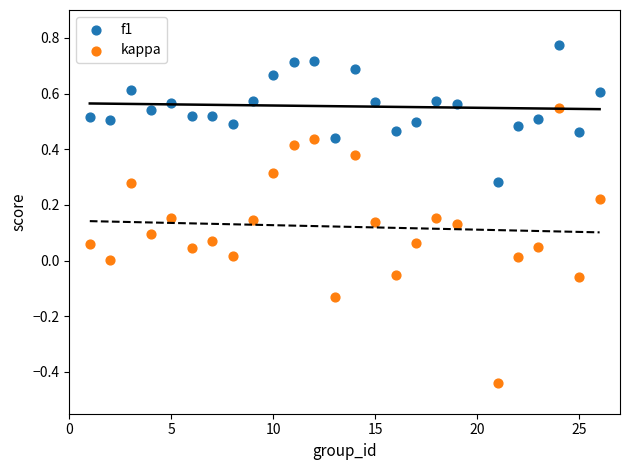

What are all the series names shown in the legend?

f1, kappa